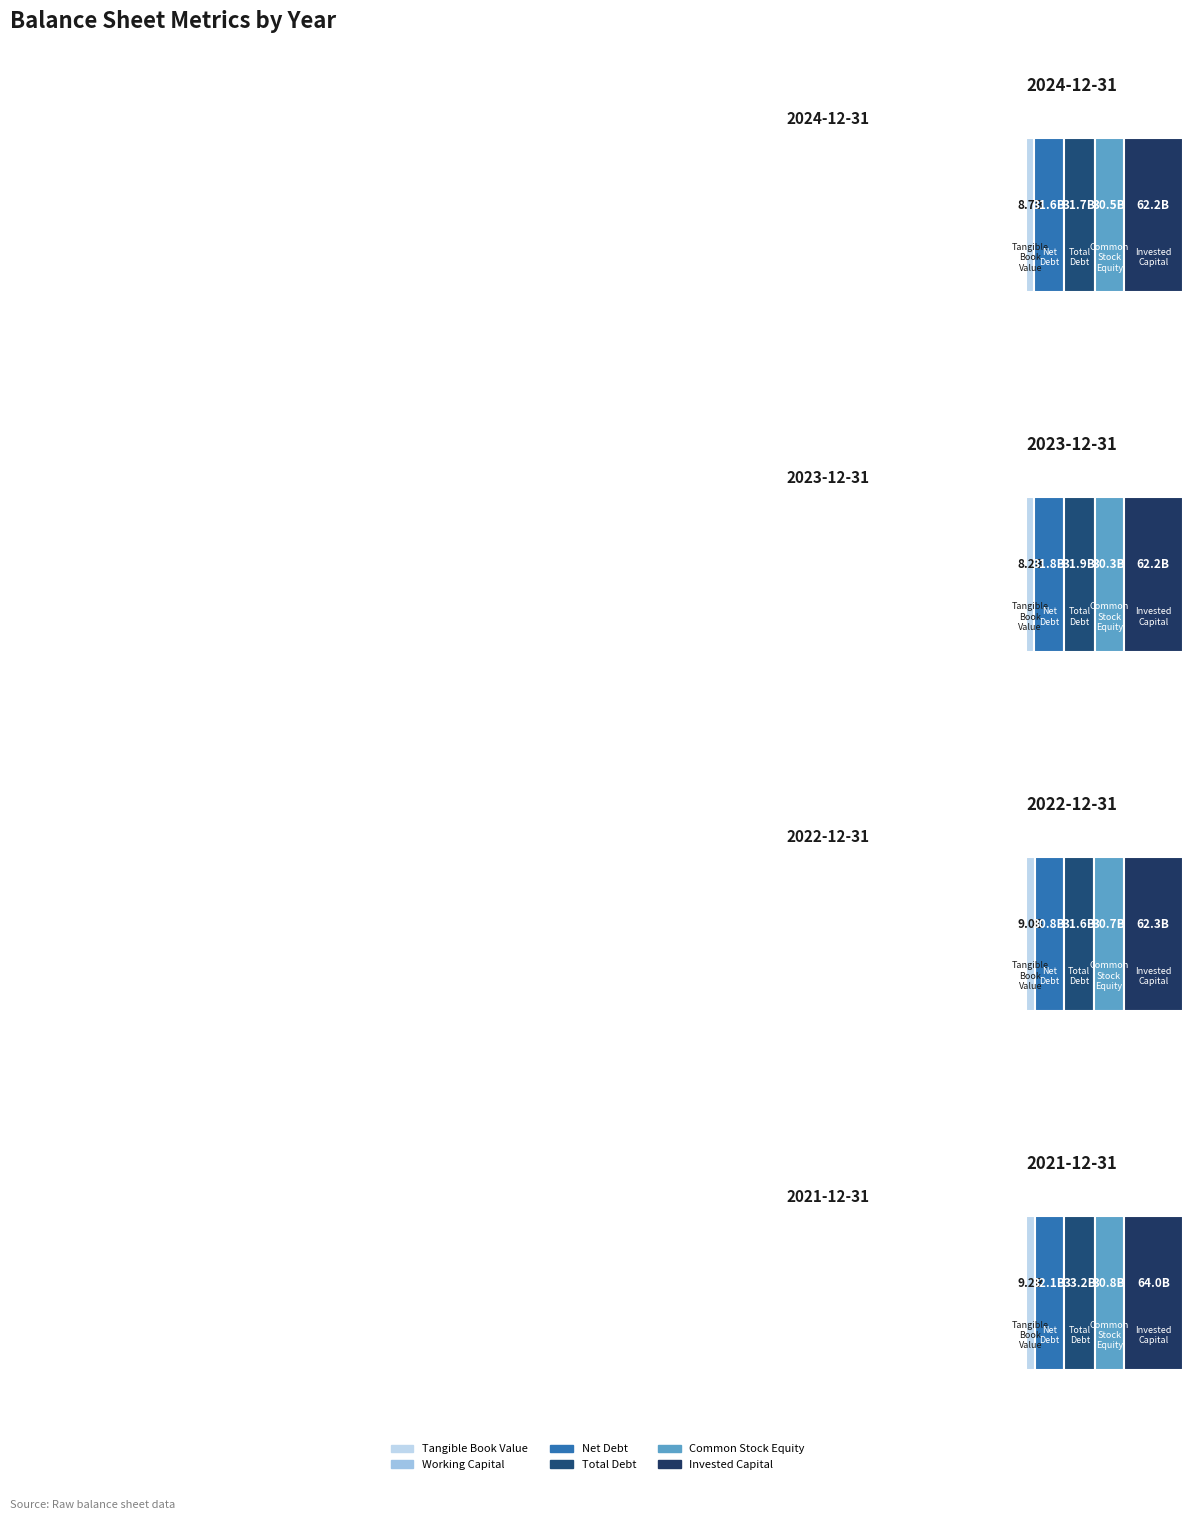

What is the smallest value displayed?

-4679000000